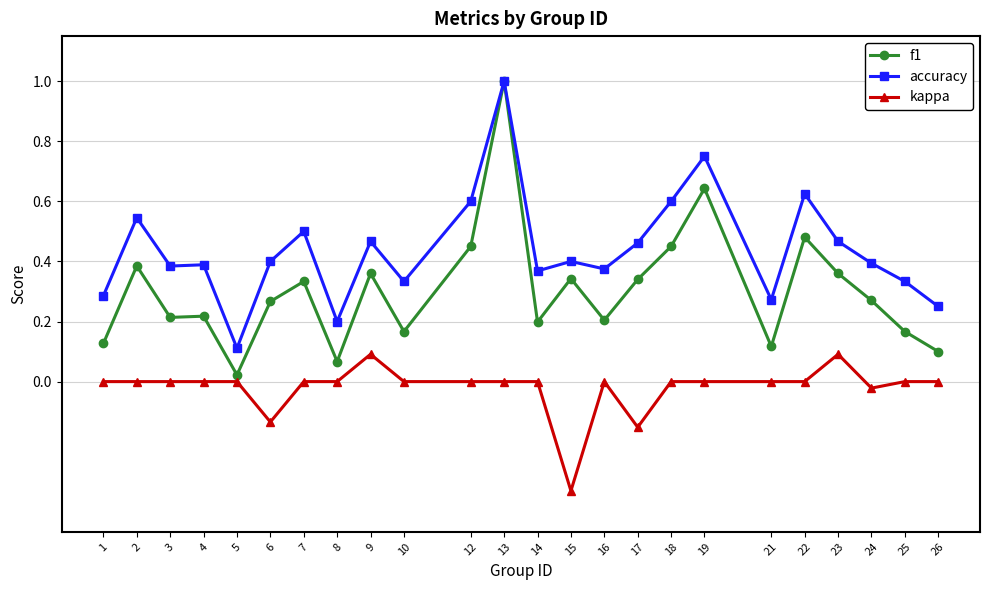

Which series has the largest total across all categories?

accuracy